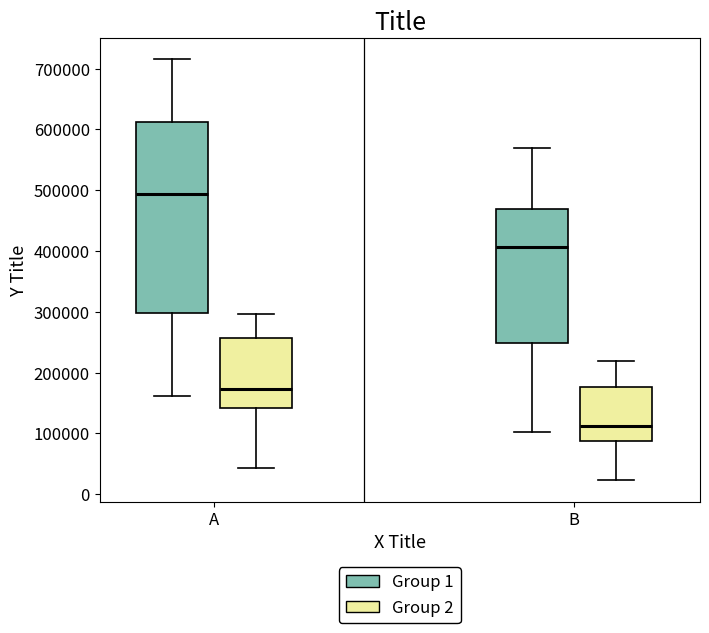

Comparing the boxes themselves (not the whiskers), which one is the tallest?

A (Group 1)